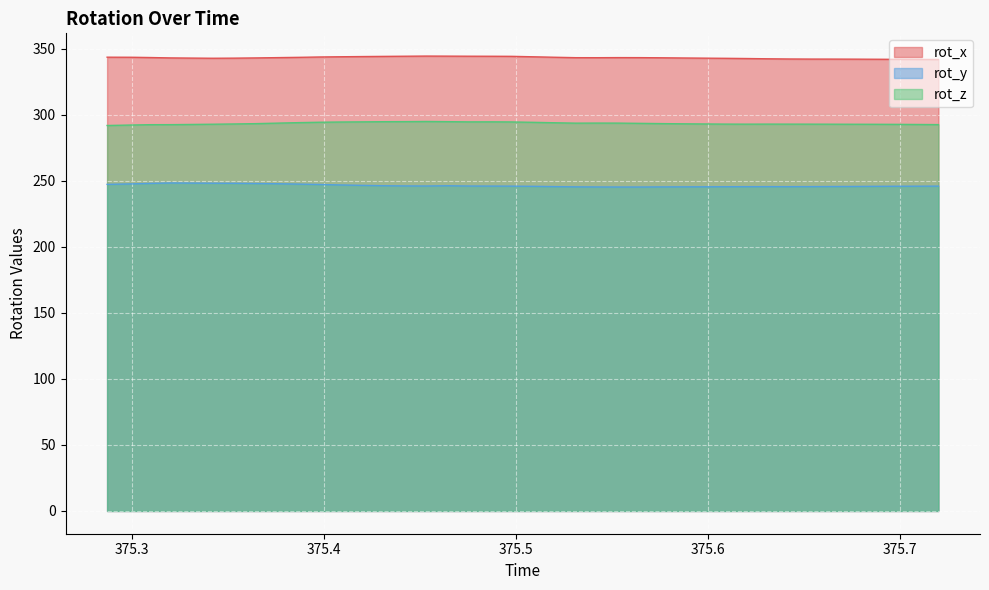

What is the difference between the rot_z values at 375.3755 and 375.6312?

0.7